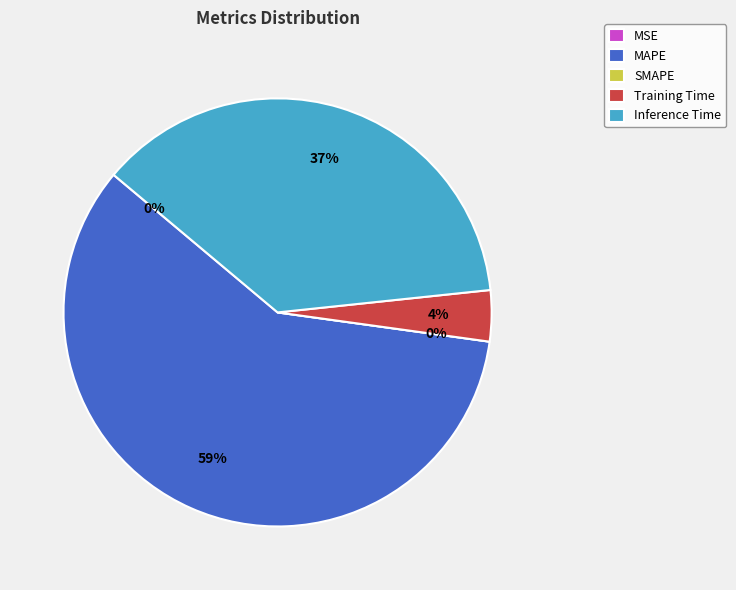

What is the majority slice?

MAPE